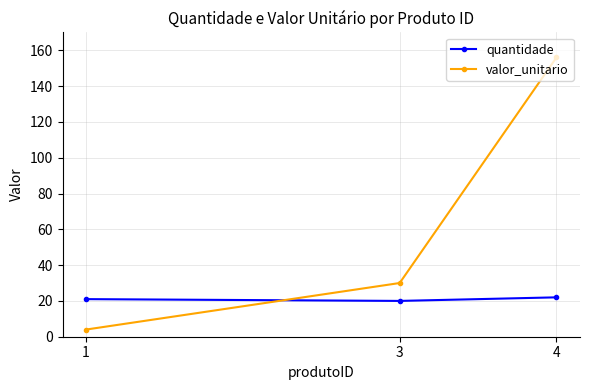

What is the value of the valor_unitario point at the 2nd from the left?

30